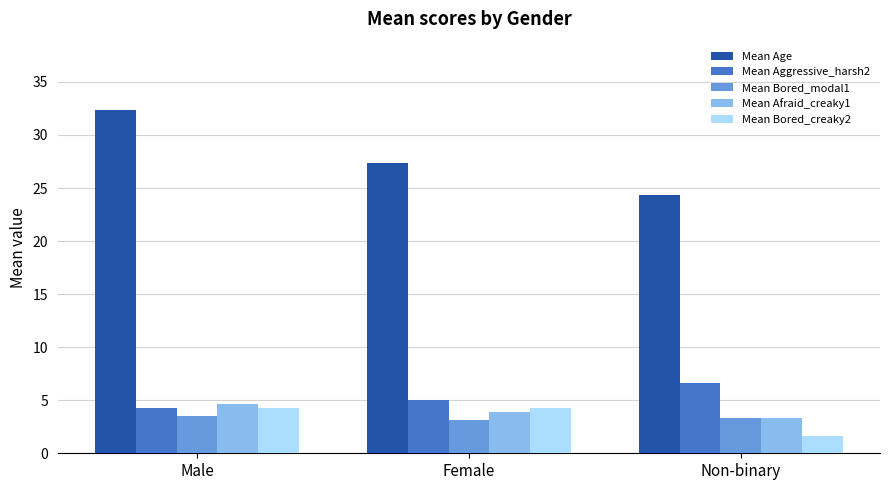

What is the spread (max minus min) of values at Female?

24.2